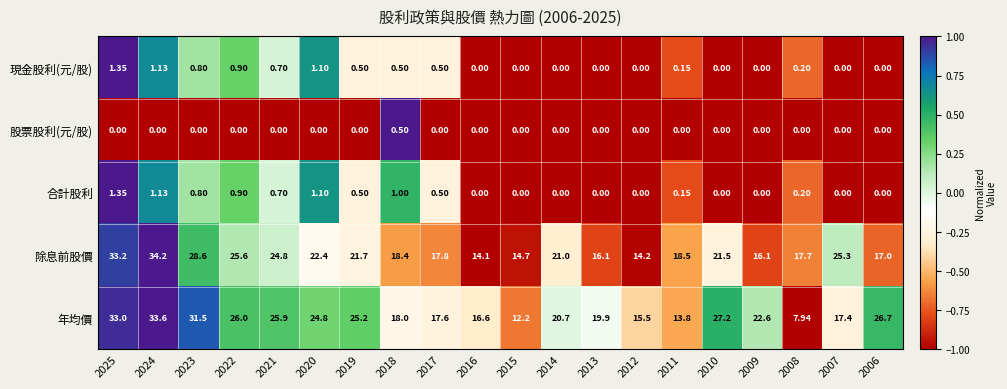

Count the number of data series in this chart.

5